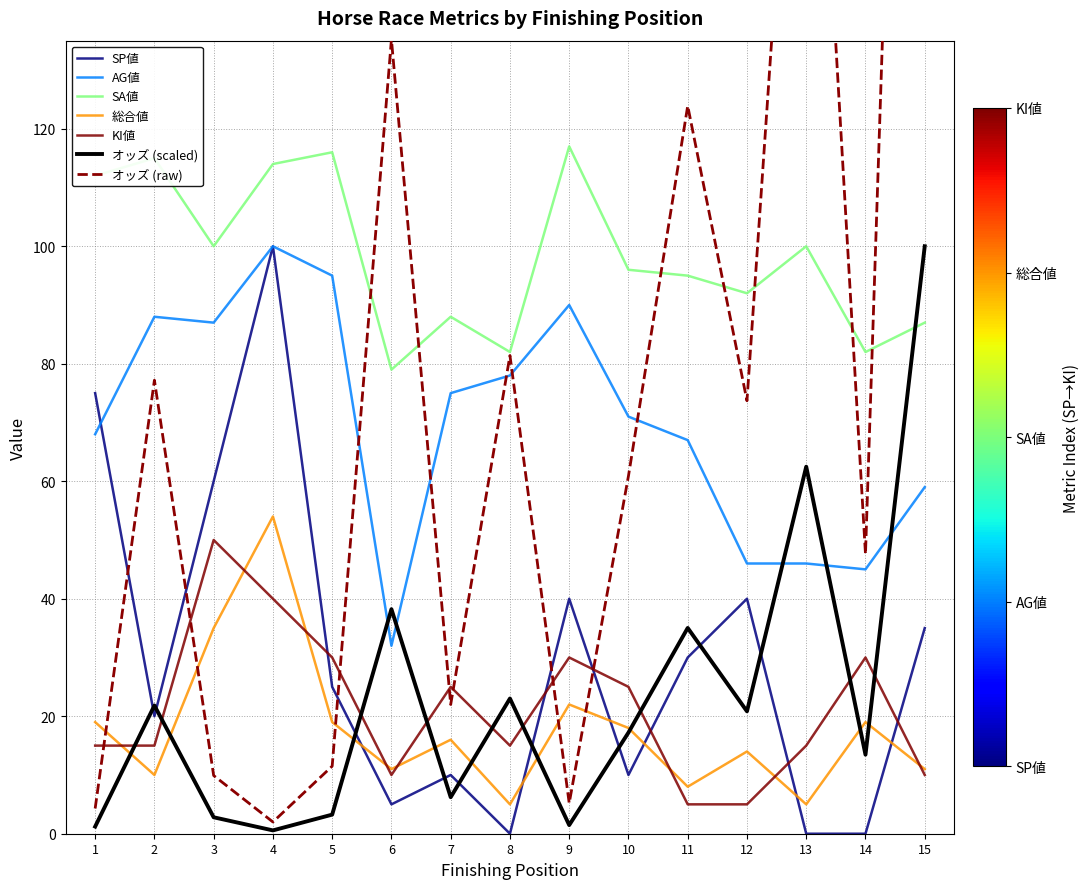

Between 3 and 9, which is larger?

3